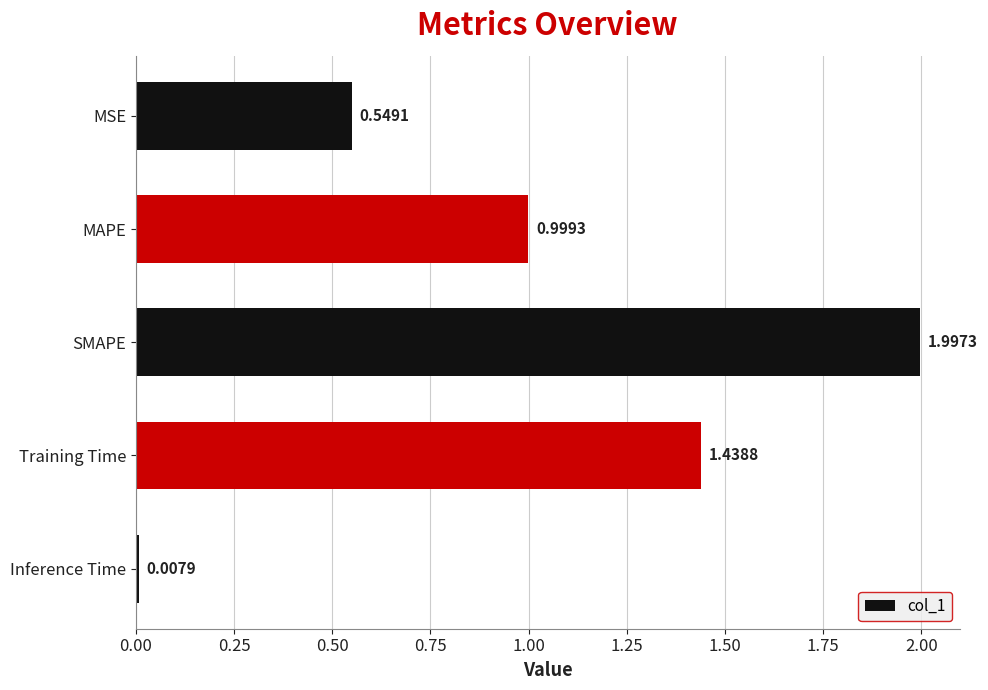

Where is the data nearest to the value 1?

MAPE